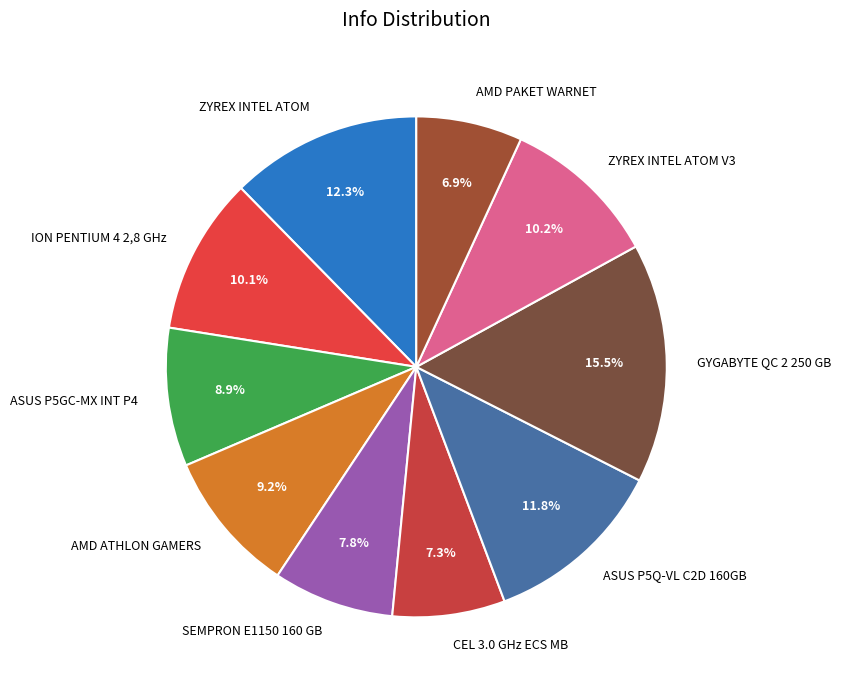

What percentage do GYGABYTE QC 2 250 GB and ASUS P5Q-VL C2D 160GB together represent?

27.3%